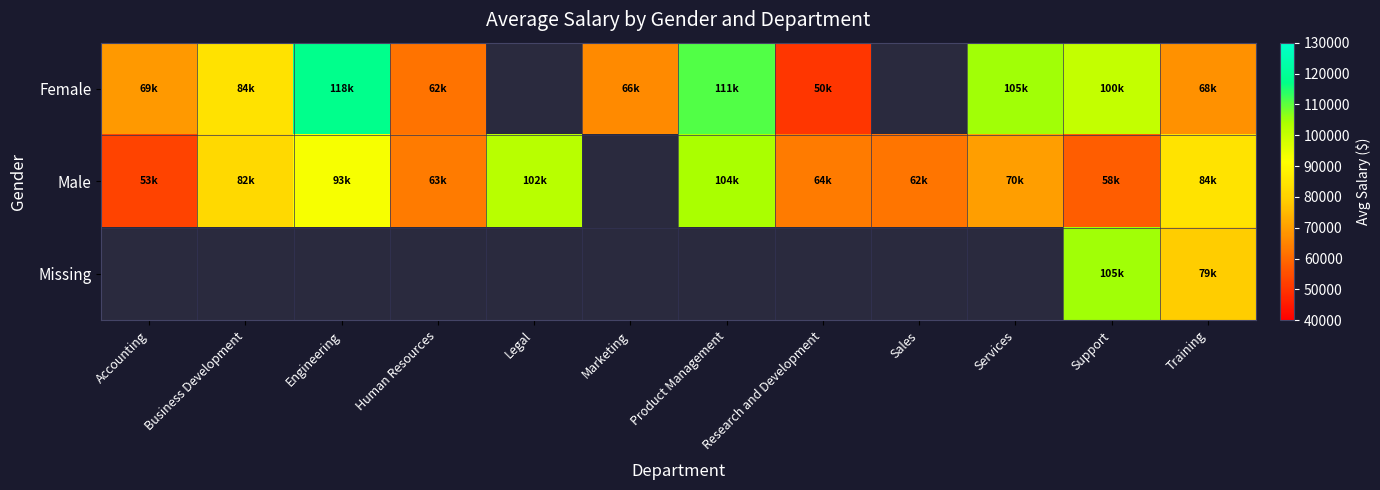

Which series has the largest total across all categories?

Male